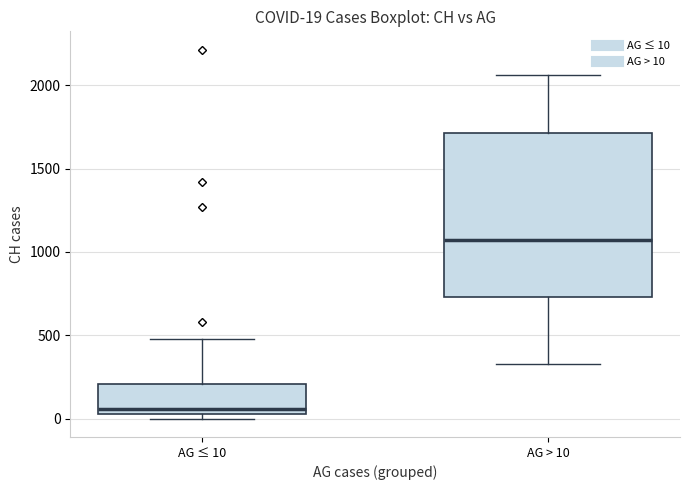

Which box's median line is the lowest?

AG ≤ 10